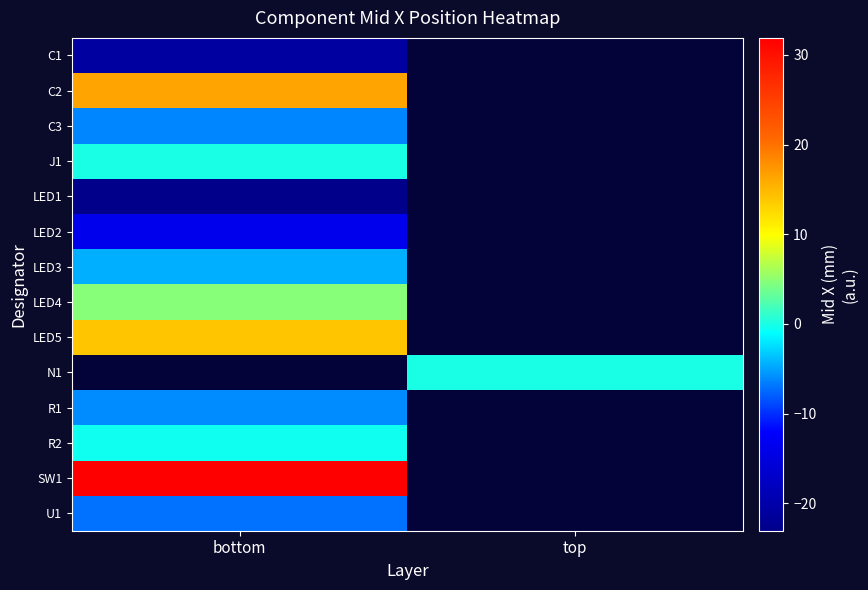

How many distinct data groups are displayed?

14